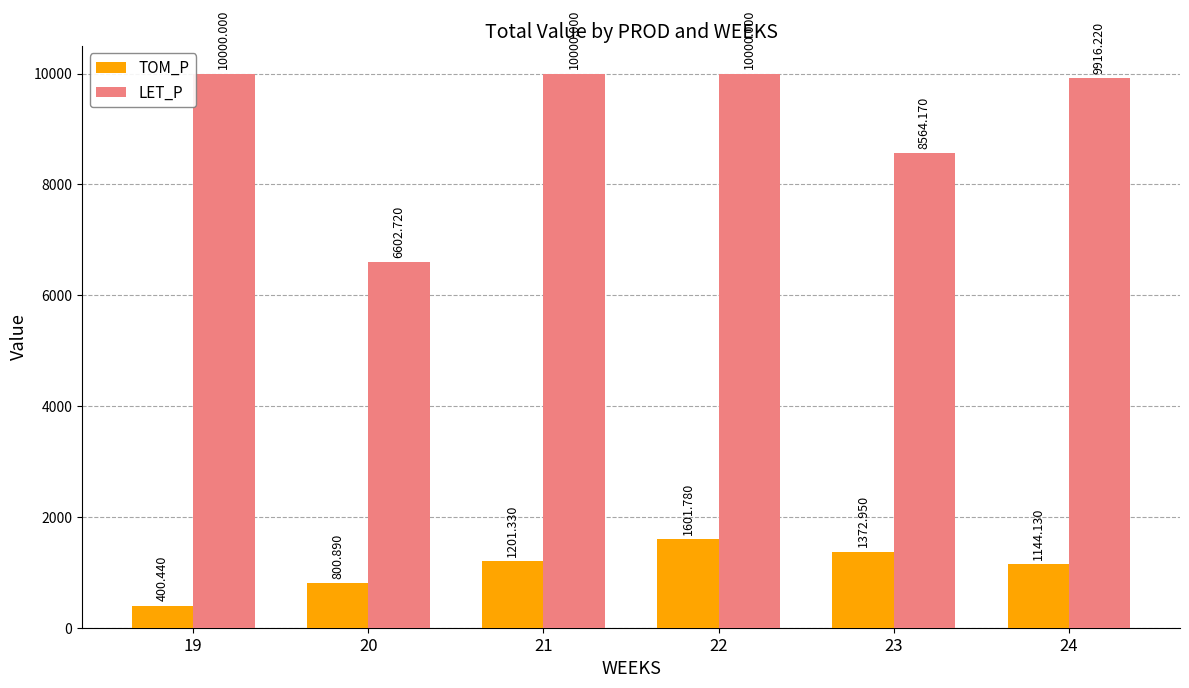

What is the smallest value displayed?

400.4